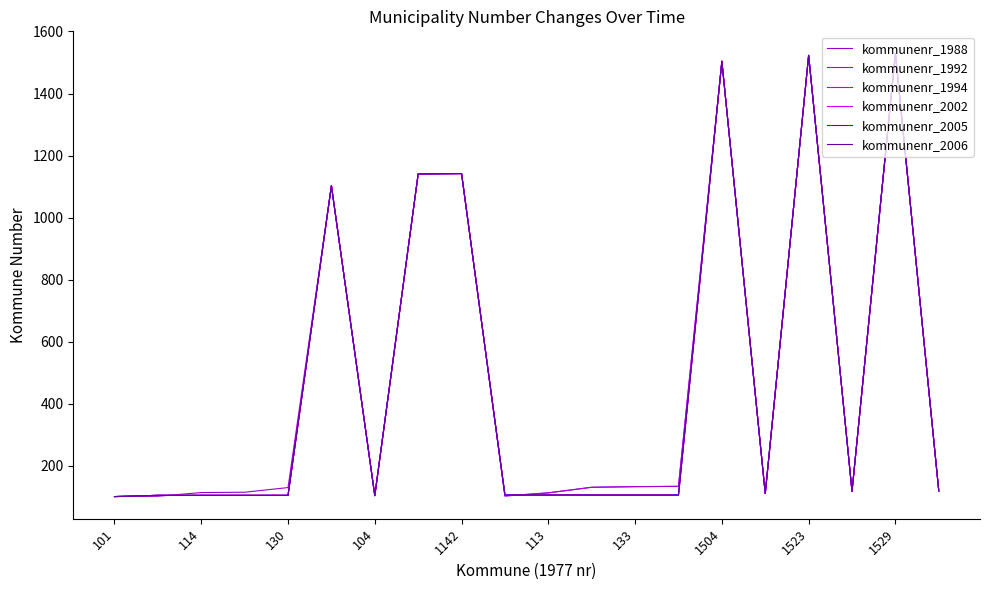

True or false: kommunenr_1988 has more than 1 points higher than both neighbors.

True